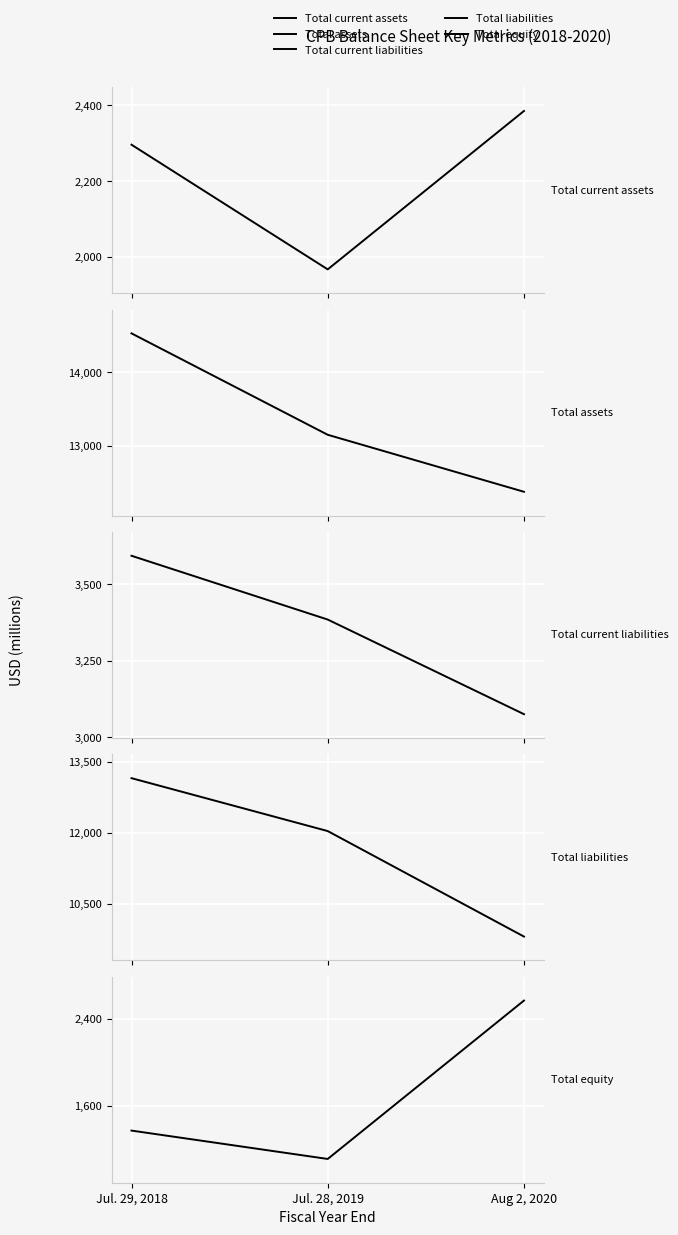

Which category has the lowest value in the Total current liabilities series?

Aug 2, 2020